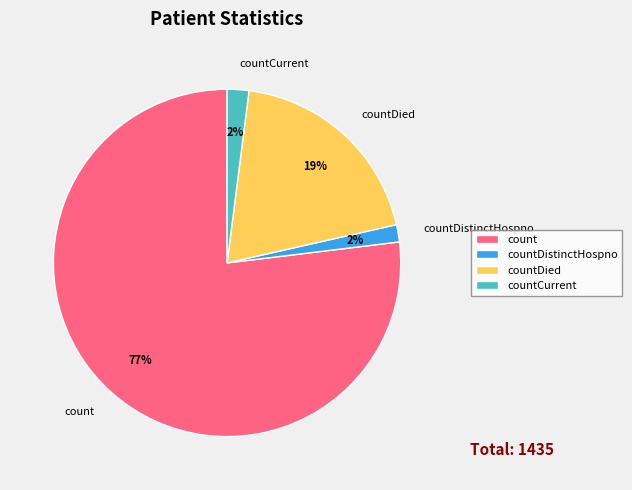

The countDied slice represents 28% of the pie. True or false?

False